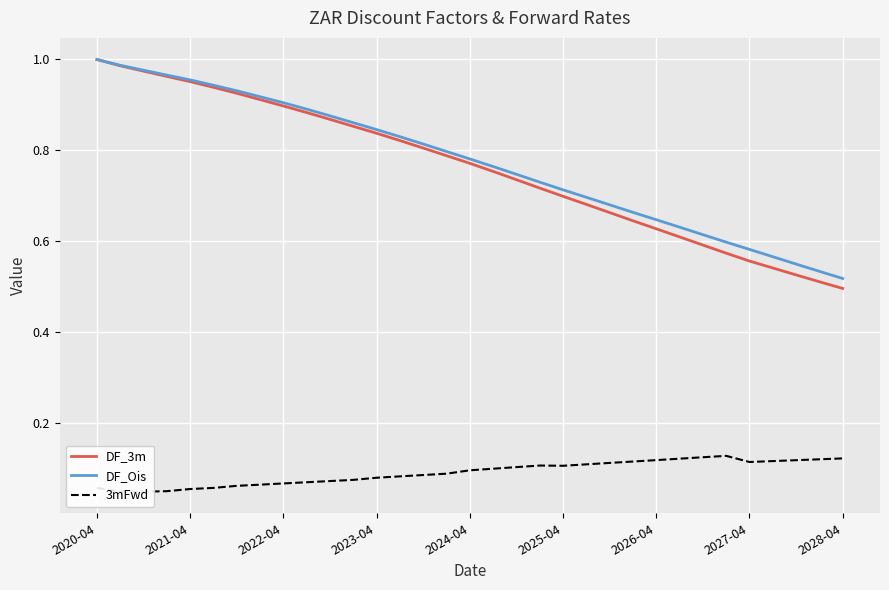

Reading right to left, what are all the values shown in this chart?

DF_3m: 0.5	0.5	0.5	0.5	0.6	0.6	0.6	0.6	0.6	0.6	0.7	0.7	0.7	0.7	0.7	0.8	0.8	0.8	0.8	0.8	0.8	0.9	0.9	0.9	0.9	0.9	0.9	0.9	1.0	1.0	1.0	1.0	1.0
DF_Ois: 0.5	0.5	0.5	0.6	0.6	0.6	0.6	0.6	0.6	0.7	0.7	0.7	0.7	0.7	0.7	0.8	0.8	0.8	0.8	0.8	0.8	0.9	0.9	0.9	0.9	0.9	0.9	0.9	1.0	1.0	1.0	1.0	1.0
3mFwd: 0.1	0.1	0.1	0.1	0.1	0.1	0.1	0.1	0.1	0.1	0.1	0.1	0.1	0.1	0.1	0.1	0.1	0.1	0.1	0.1	0.1	0.1	0.1	0.1	0.1	0.1	0.1	0.1	0.1	0.0	0.0	0.0	0.1